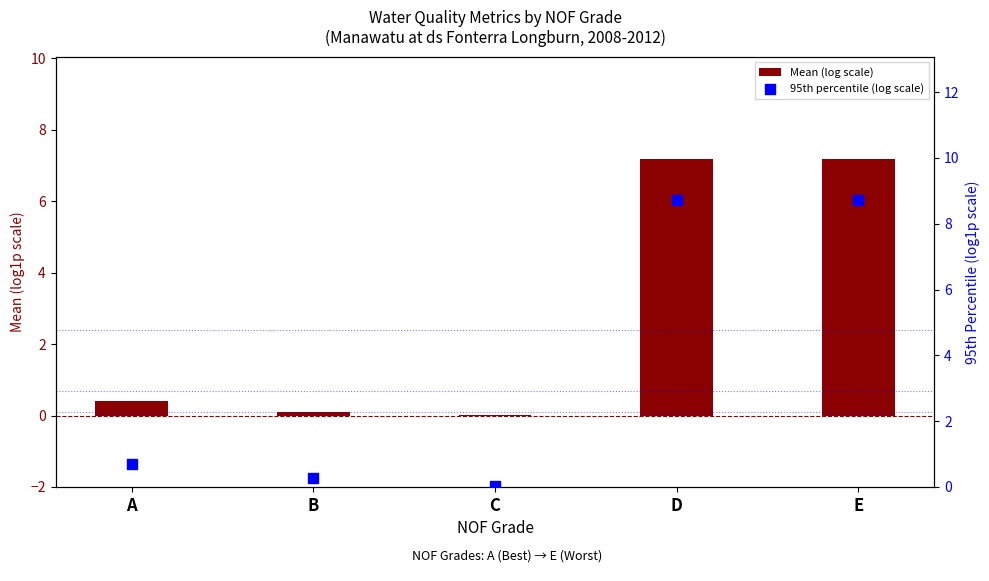

Which series has the largest Y range (max minus min)?

95th percentile (log scale)